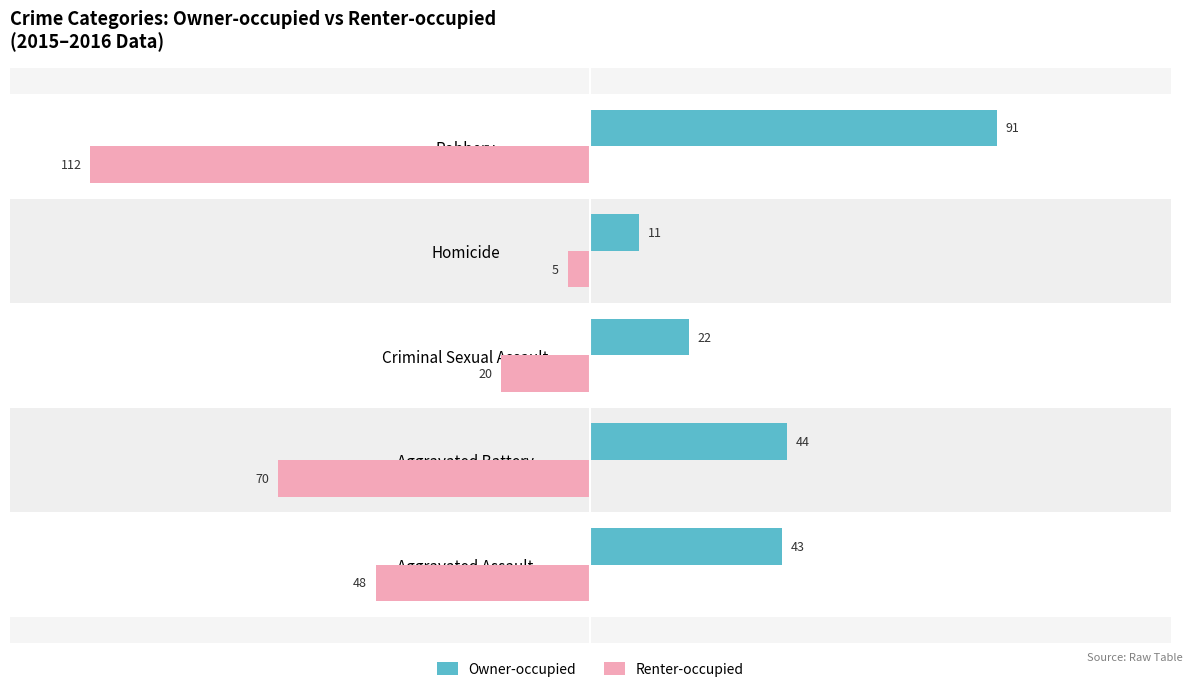

At which category is the sum across all series the highest?

Homicide